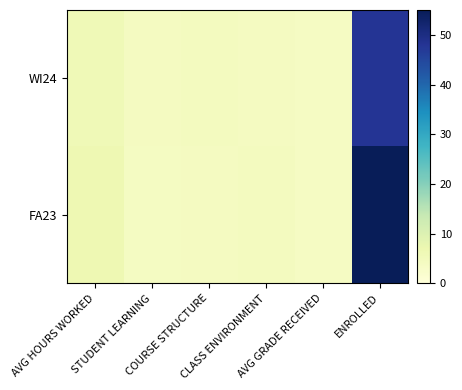

Reading left to right, extract all data points from this chart.

WI24: AVG HOURS WORKED=6.0	STUDENT LEARNING=4.3	COURSE STRUCTURE=4.3	CLASS ENVIRONMENT=4.3	AVG GRADE RECEIVED=3.7	ENROLLED=48.0
FA23: AVG HOURS WORKED=6.5	STUDENT LEARNING=4.0	COURSE STRUCTURE=4.2	CLASS ENVIRONMENT=4.5	AVG GRADE RECEIVED=3.7	ENROLLED=55.0